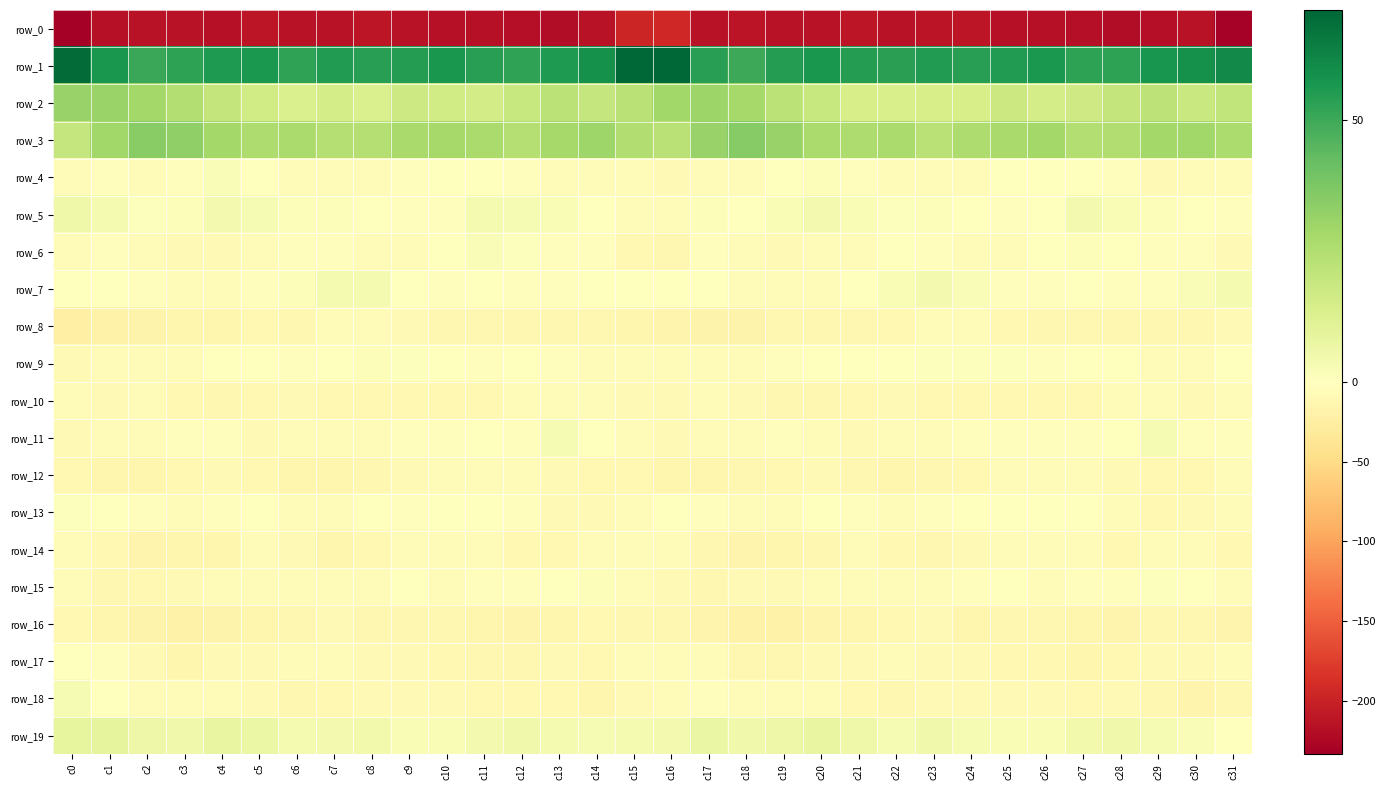

What is the lowest value of the row_13 series?

-10.2